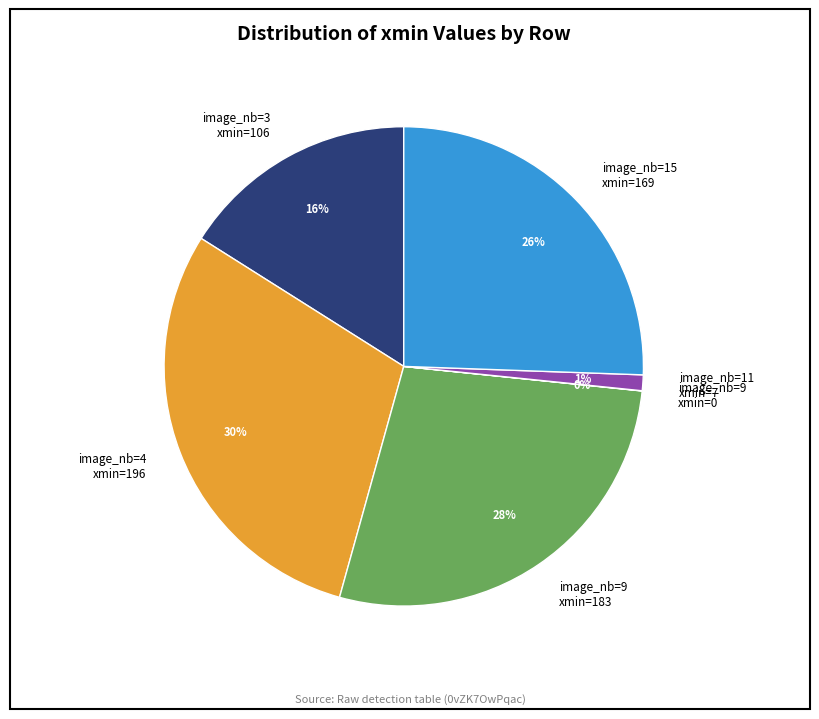

Do image_nb=11 xmin=7 and image_nb=3 xmin=106 together represent more than half of the pie?

No